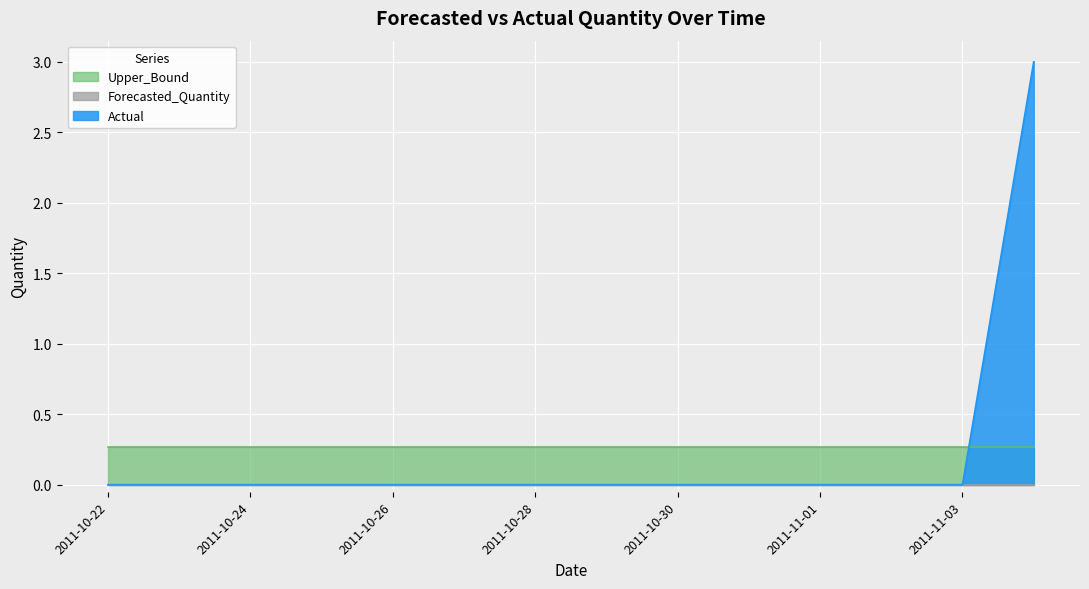

What position from the left is 2011-11-04?

14